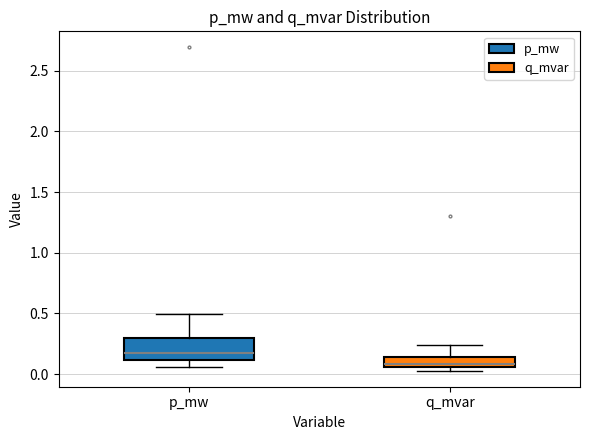

Reading left to right, transcribe this box plot: for each box, give where its median line is, the range the box spans, and where its two whiskers end, as read against the y-axis. The values are not printed on the chart, so give them approximately, as read against the axis.

p_mw: median 0.15, box 0.10 to 0.30, whiskers 0.05 to 0.50
q_mvar: median 0.10, box 0.05 to 0.15, whiskers 0.05 (just below the box's lower edge) to 0.25